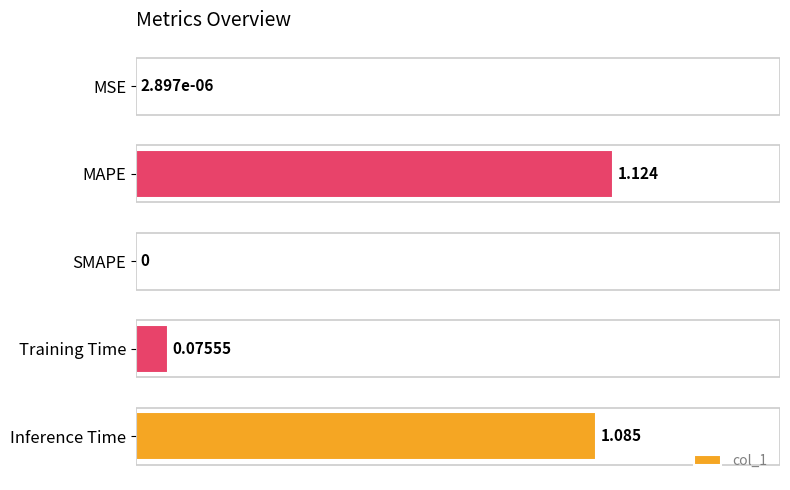

Does the chart contain stacked bars?

No